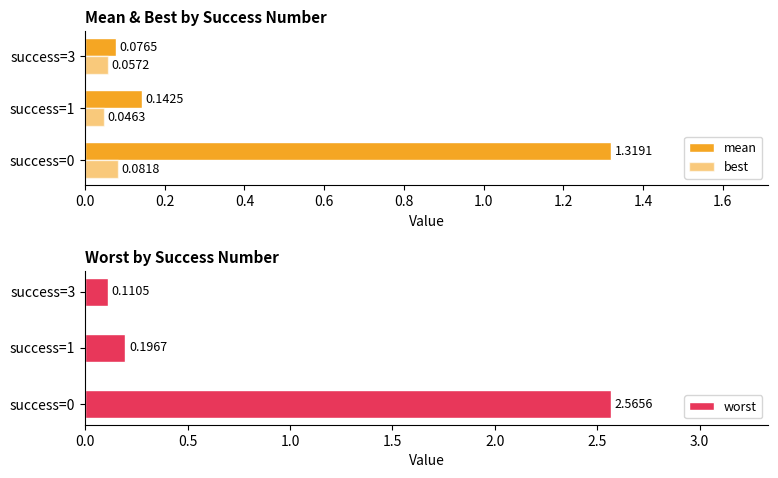

What is the sum of the worst values at success=0 and success=3?

2.7